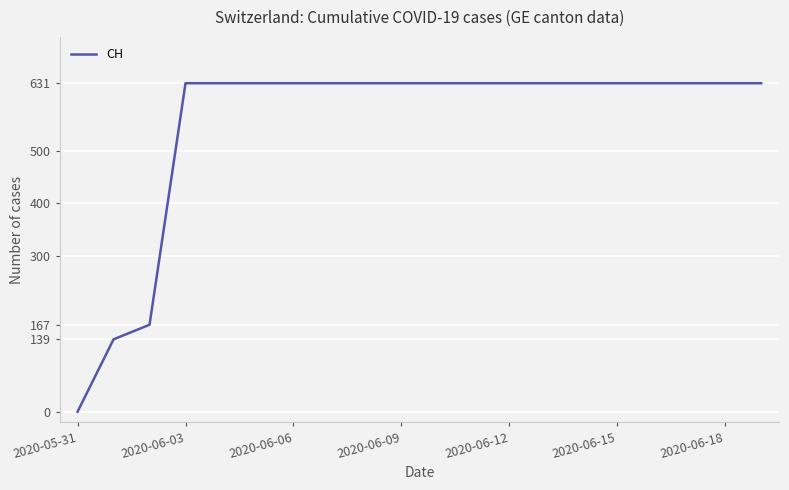

What is the difference between the maximum and minimum values?

631